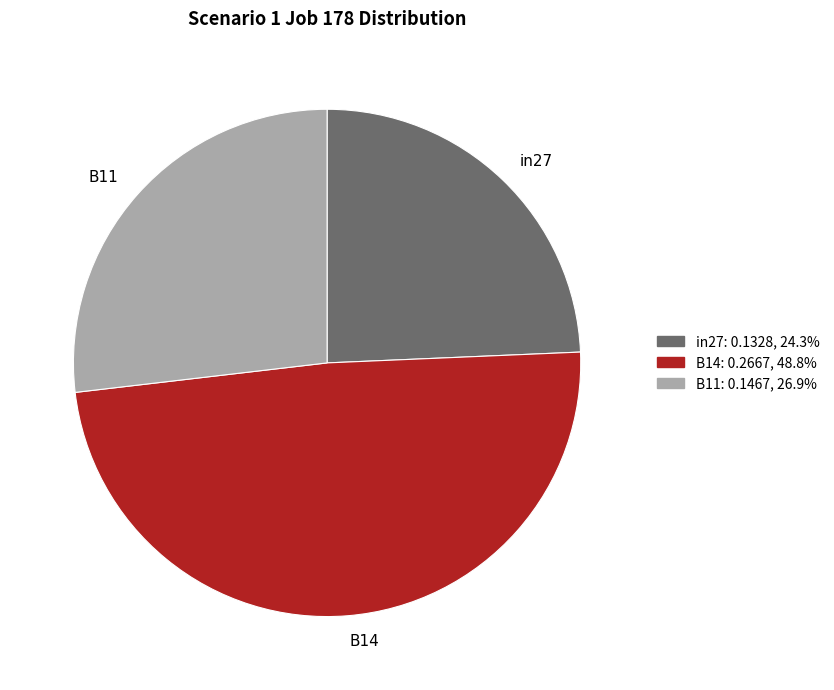

Is the sum of in27 and B11 greater than half?

Yes